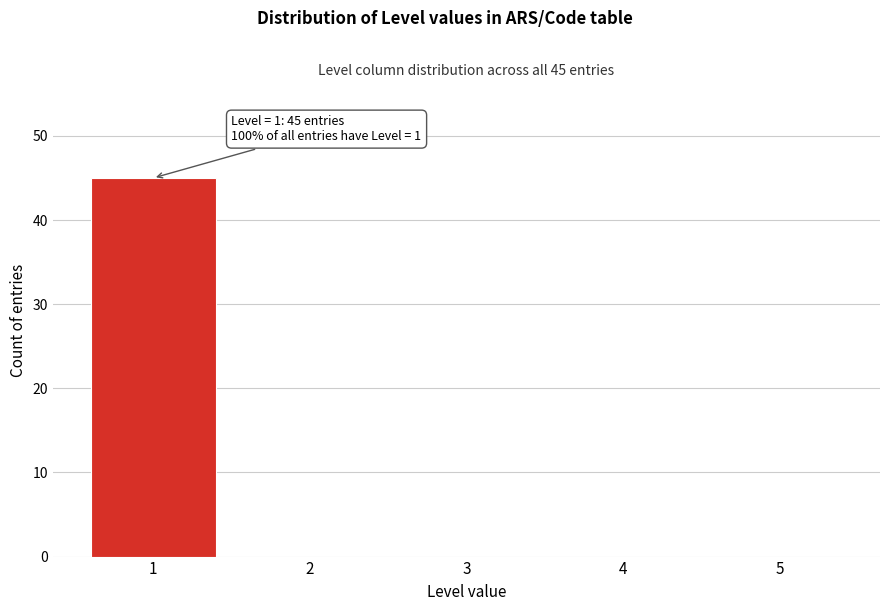

Reading right to left, extract all data points from this chart.

5=0	4=0	3=0	2=0	1=45